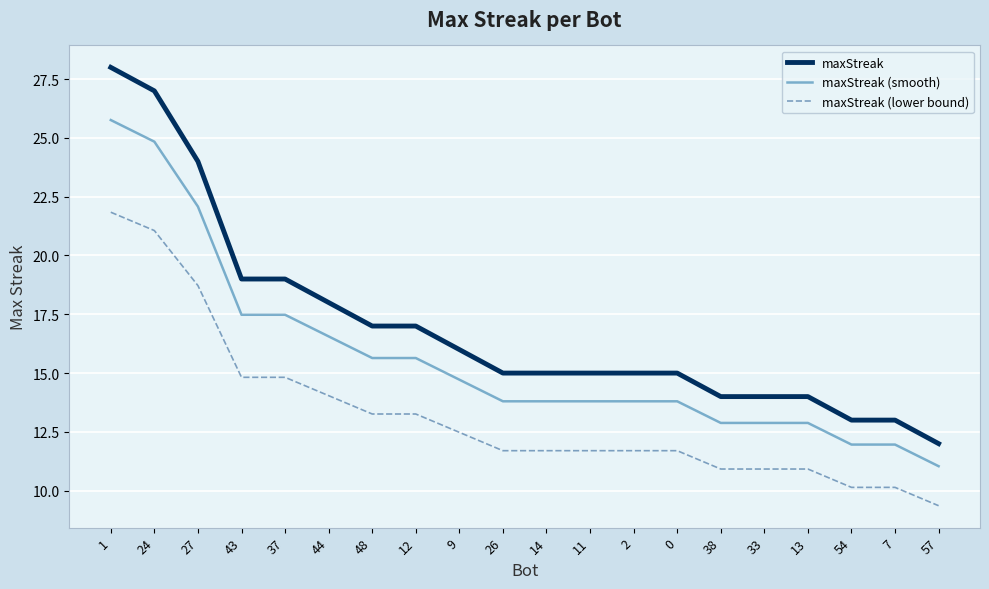

Reading left to right, transcribe all the data shown in this chart.

maxStreak: 1=28.0	24=27.0	27=24.0	43=19.0	37=19.0	44=18.0	48=17.0	12=17.0	9=16.0	26=15.0	14=15.0	11=15.0	2=15.0	0=15.0	38=14.0	33=14.0	13=14.0	54=13.0	7=13.0	57=12.0
maxStreak (smooth): 1=25.8	24=24.8	27=22.1	43=17.5	37=17.5	44=16.6	48=15.6	12=15.6	9=14.7	26=13.8	14=13.8	11=13.8	2=13.8	0=13.8	38=12.9	33=12.9	13=12.9	54=12.0	7=12.0	57=11.0
maxStreak (lower bound): 1=21.8	24=21.1	27=18.7	43=14.8	37=14.8	44=14.0	48=13.3	12=13.3	9=12.5	26=11.7	14=11.7	11=11.7	2=11.7	0=11.7	38=10.9	33=10.9	13=10.9	54=10.1	7=10.1	57=9.4